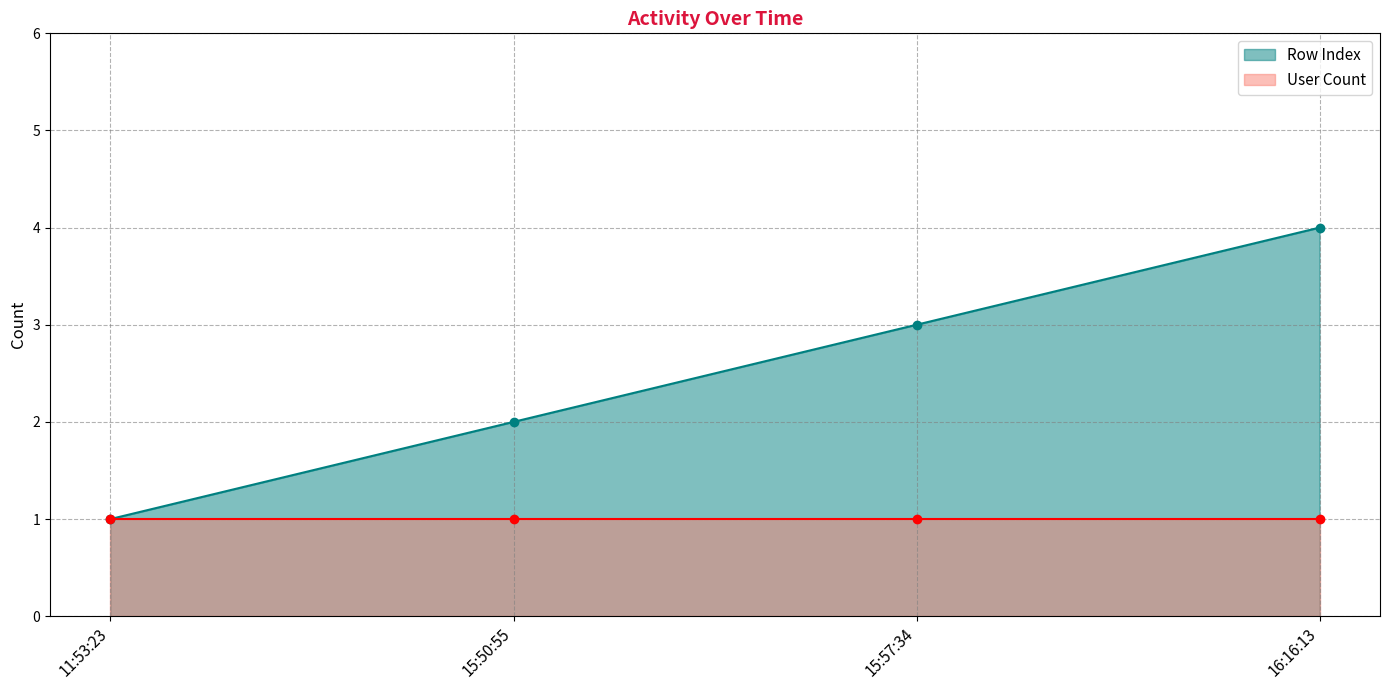

Between 15:50:55 and 16:16:13, which is larger?

16:16:13